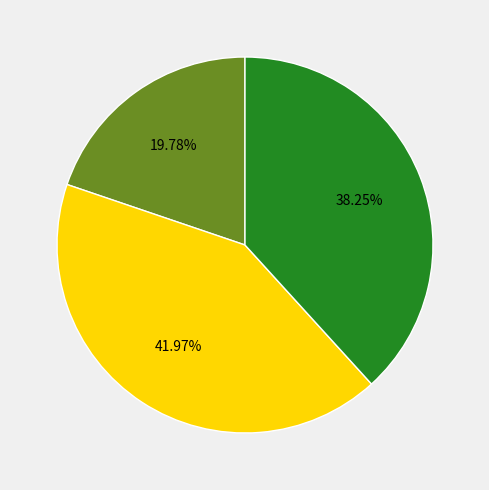

Does any single category account for the majority?

No